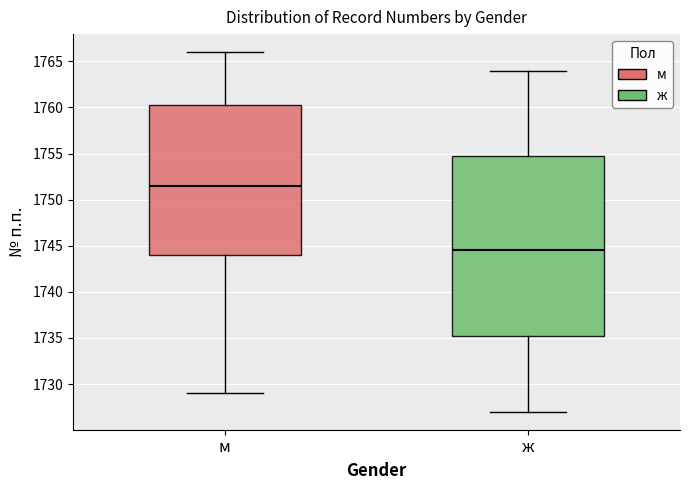

Which box has the highest median line?

м